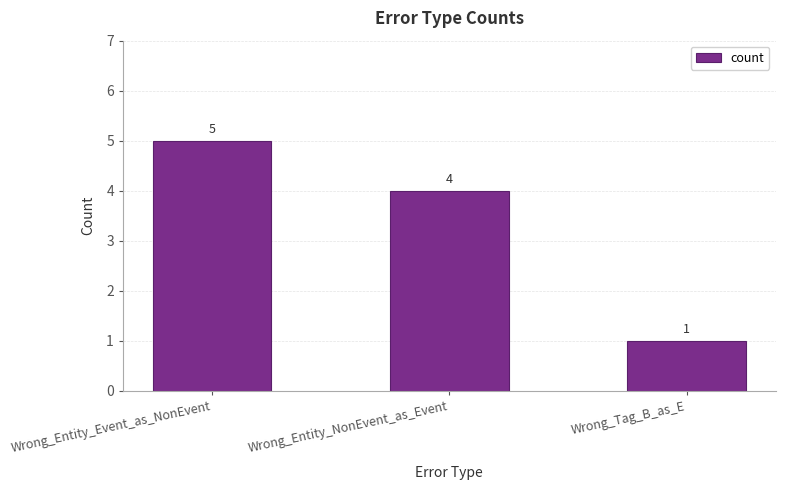

What value does the data have at Wrong_Entity_NonEvent_as_Event?

4